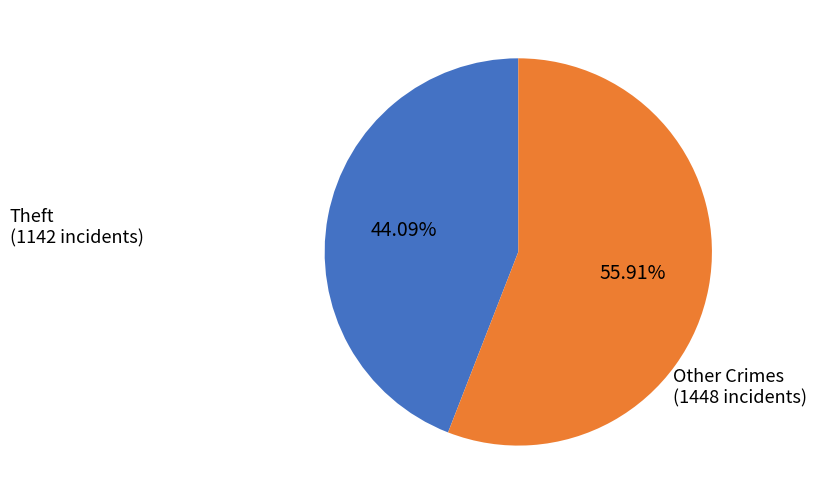

Is the sum of Other Crimes and Theft greater than half?

Yes